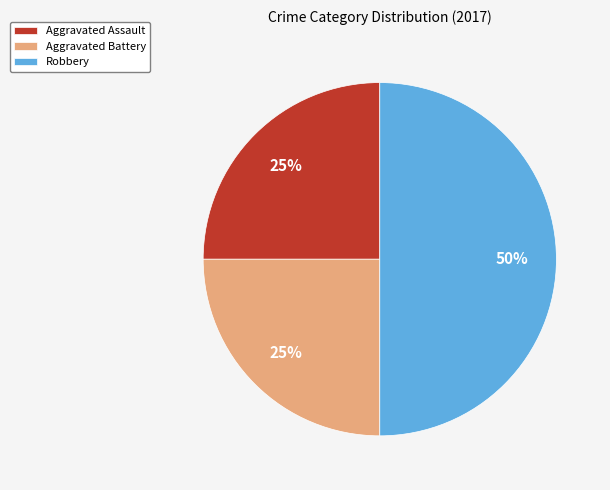

Between Robbery and Aggravated Battery, which is larger?

Robbery